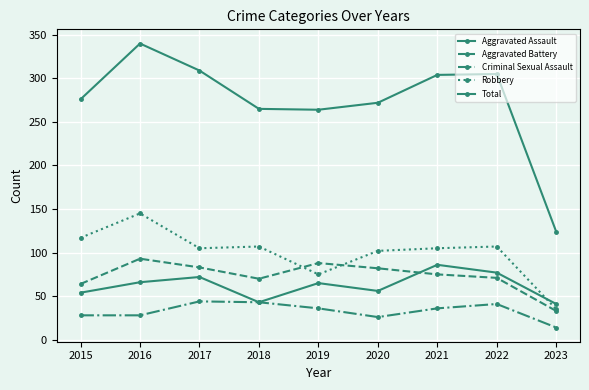

Count the number of categories in the chart.

9